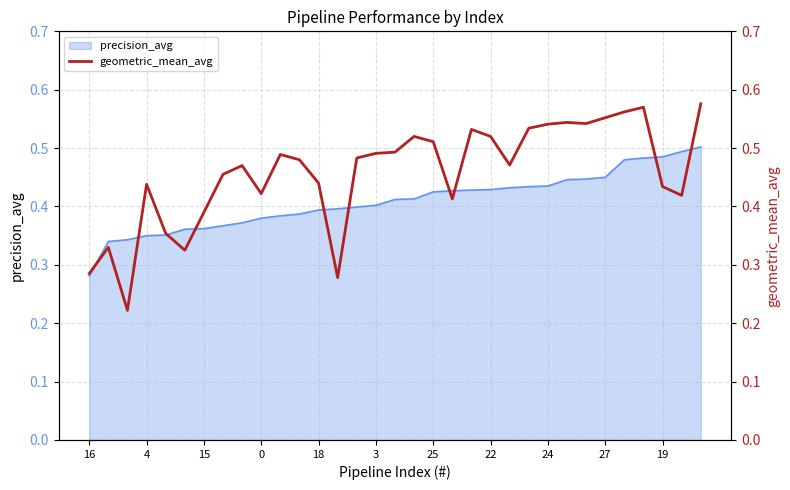

What value does the data have at 13?

0.3